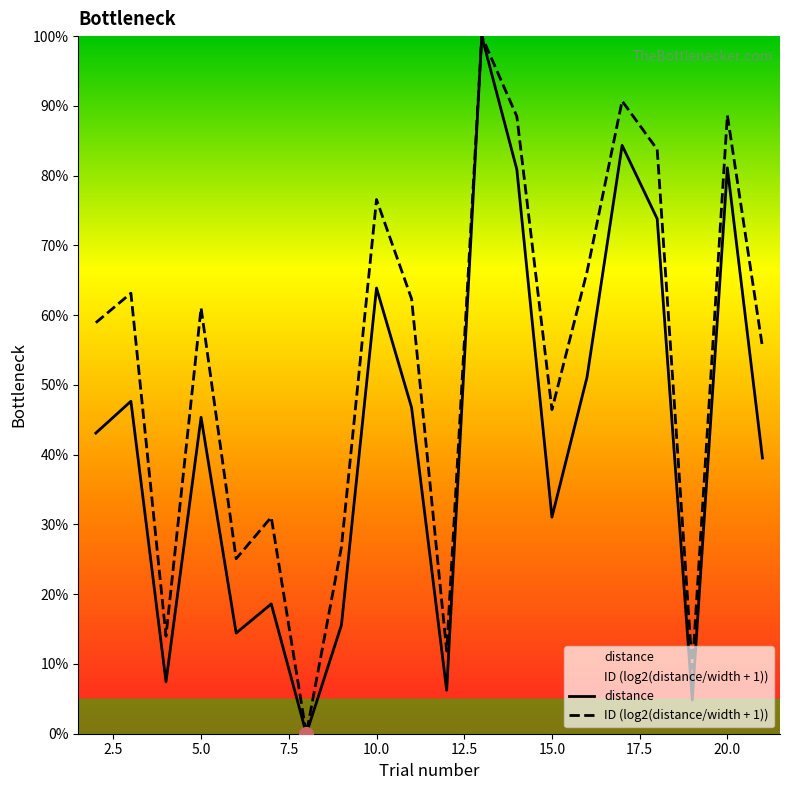

What is the maximum value shown in the chart?

100.0